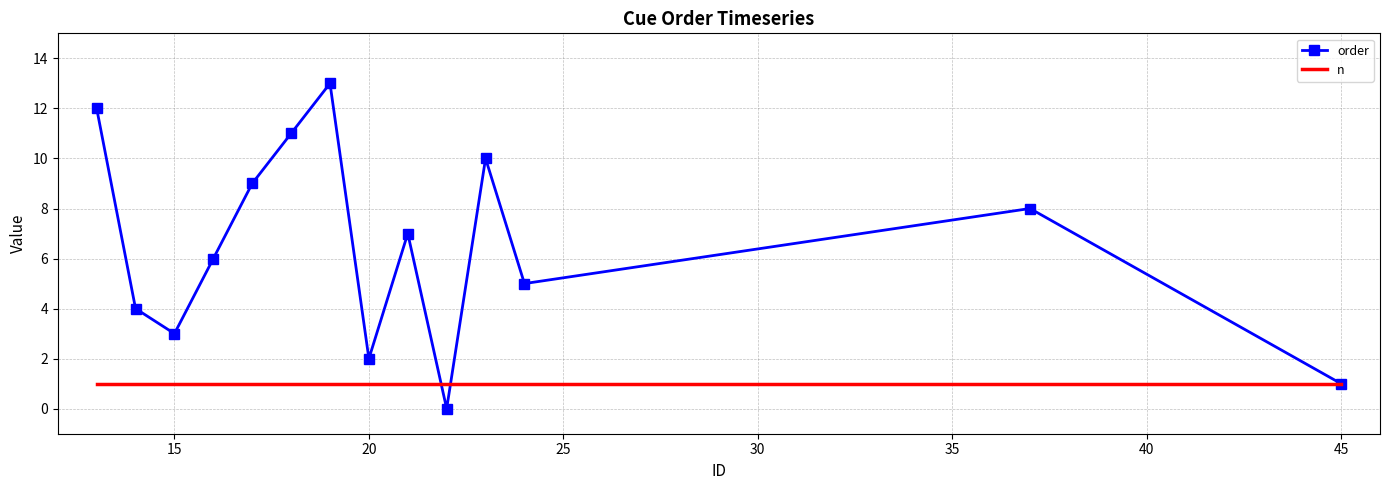

How many positive values does the order series have?

13